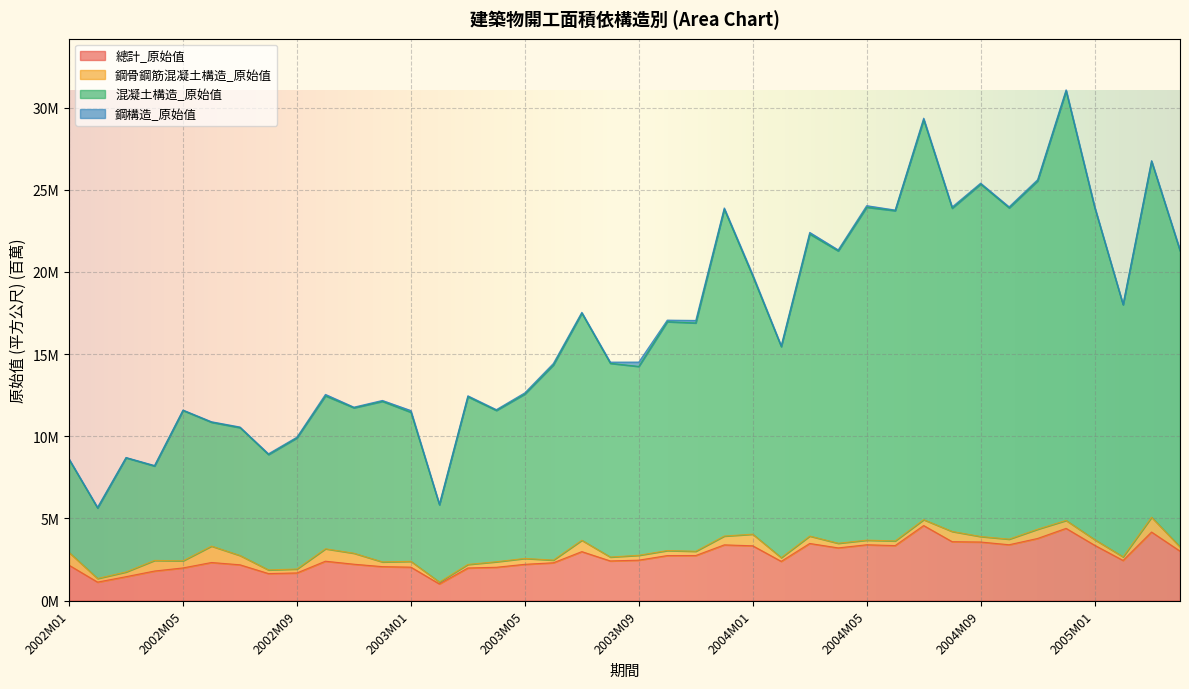

At which label is 總計_原始值 closest to 2?

2002M05